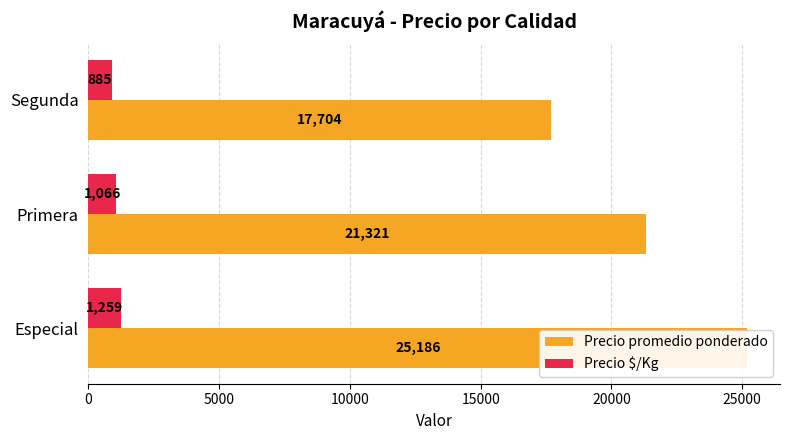

What is the maximum value for Precio promedio ponderado?

25186